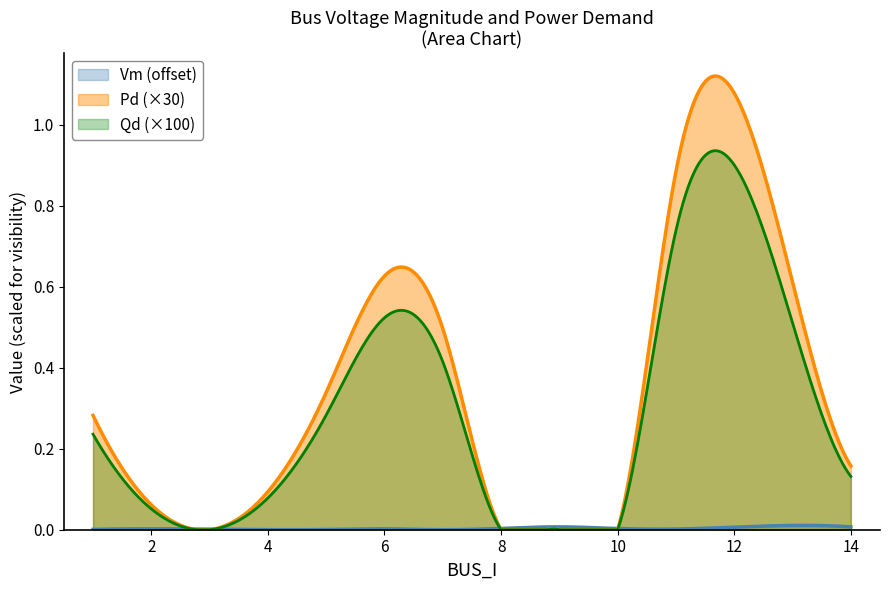

Which series has the largest total across all categories?

Pd (×30)